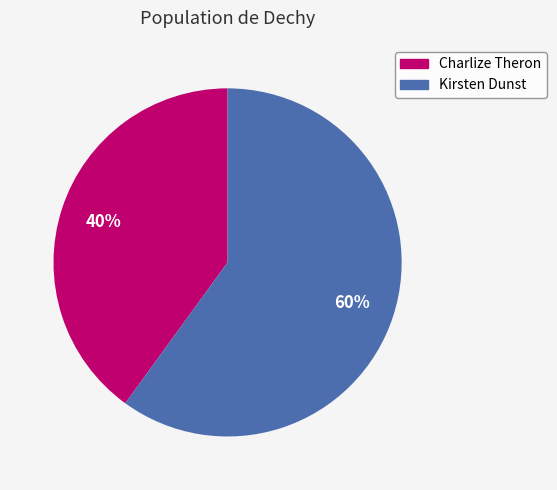

Between Charlize Theron and Kirsten Dunst, which is larger?

Kirsten Dunst